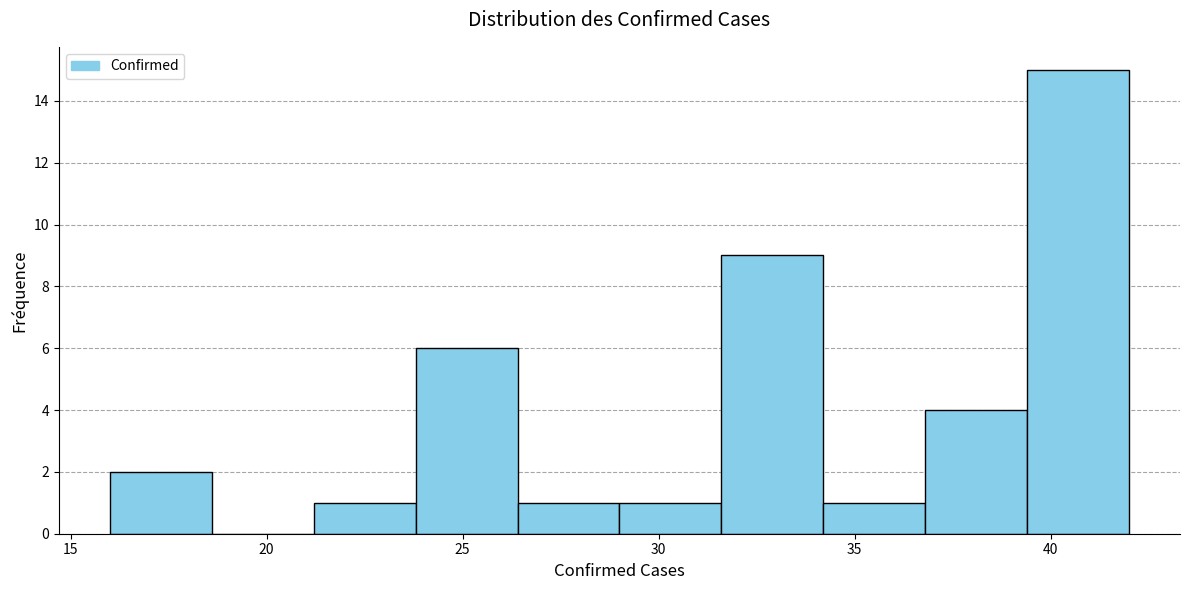

Reading left to right, list every bar in this chart as the range it spans on the x-axis followed by its height. Neither the bar edges nor the heights are printed on the chart, so give them approximately, as read against the axes.

16.0 to 18.6: 2
18.6 to 21.2: 0
21.2 to 23.8: 1
23.8 to 26.4: 6
26.4 to 29.0: 1
29.0 to 31.6: 1
31.6 to 34.2: 9
34.2 to 36.8: 1
36.8 to 39.4: 4
39.4 to 42.0: 15